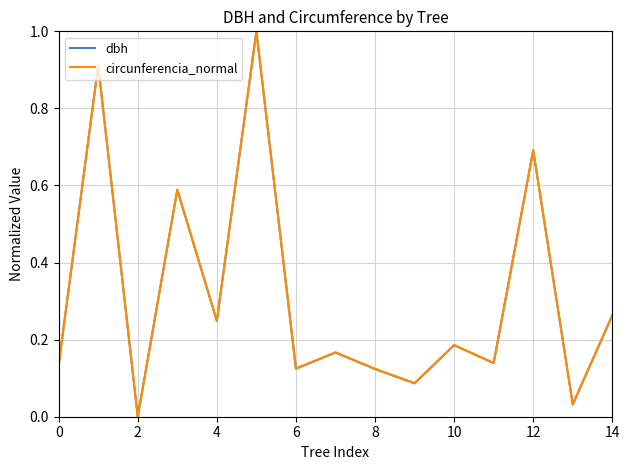

What is the greatest value displayed?

1.0